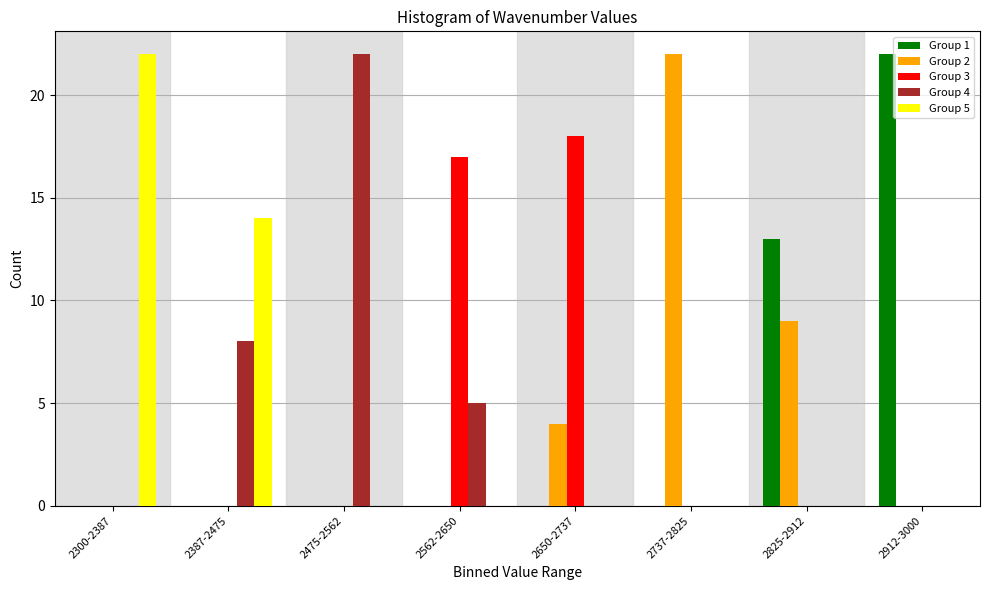

Which series changed the most between 2300-2387 and 2562-2650?

Group 5